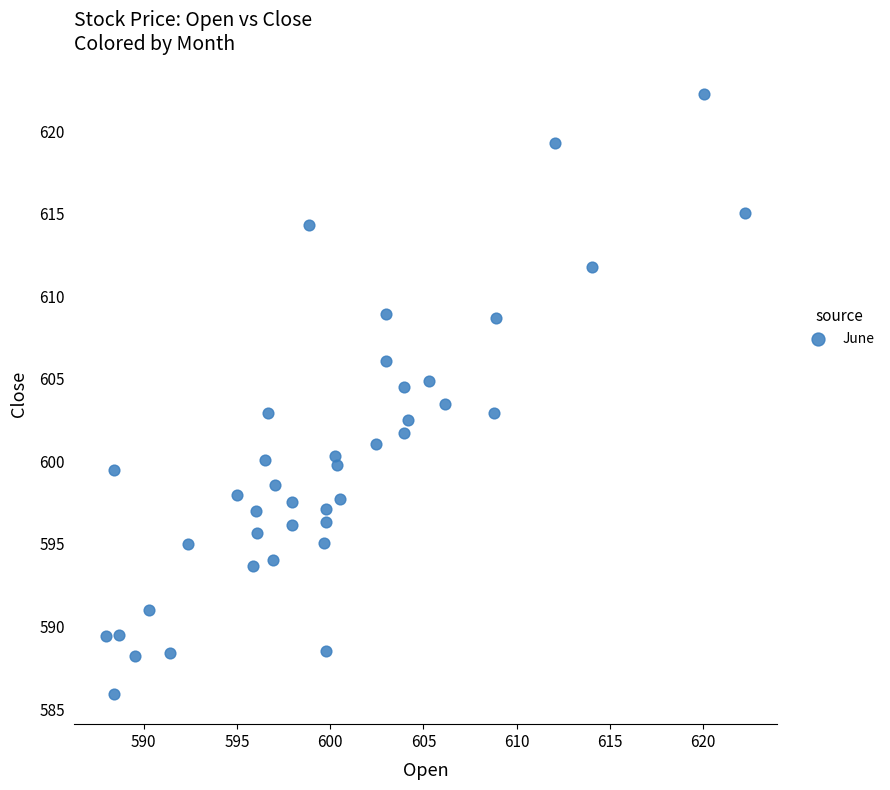

What is the range of X values (max minus min)?

34.2